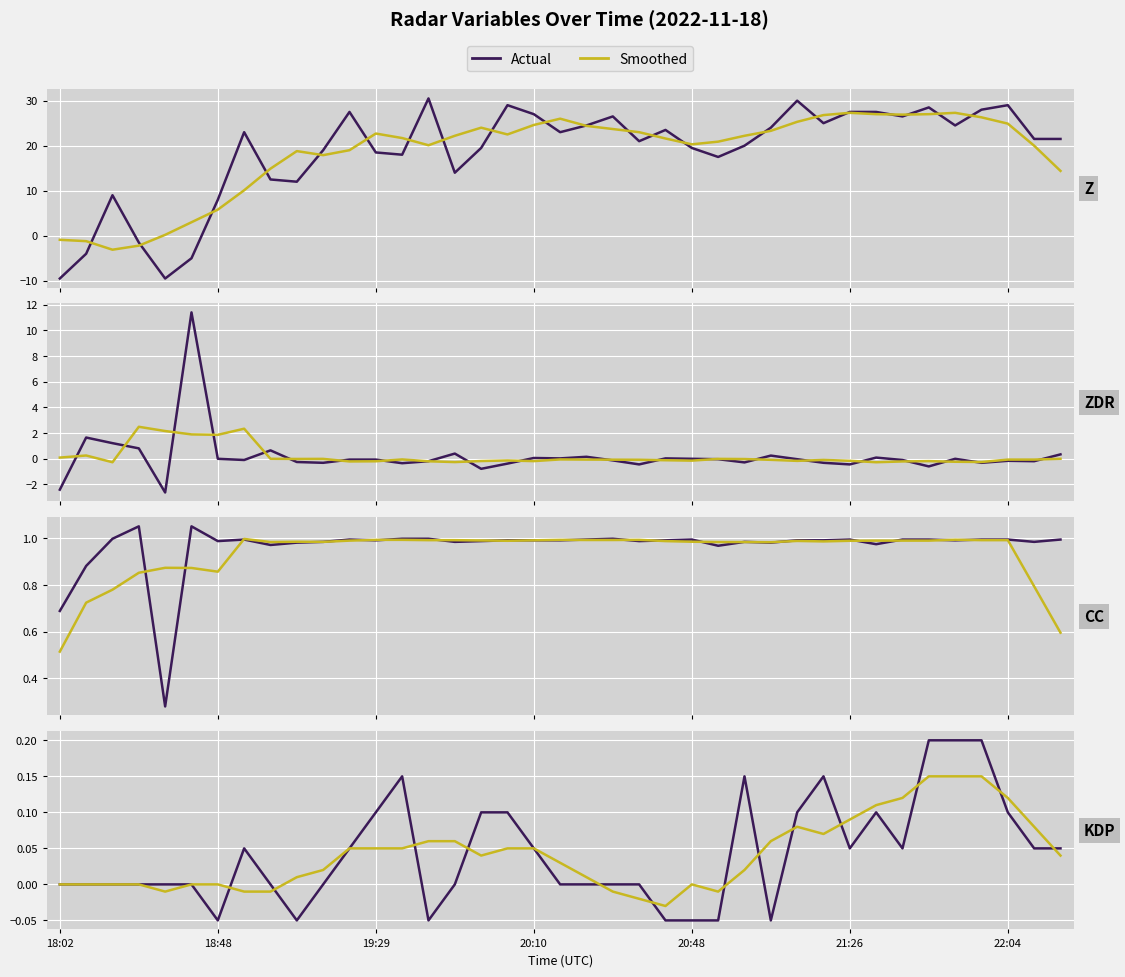

What is the total value across all series at 22:04?

29.9